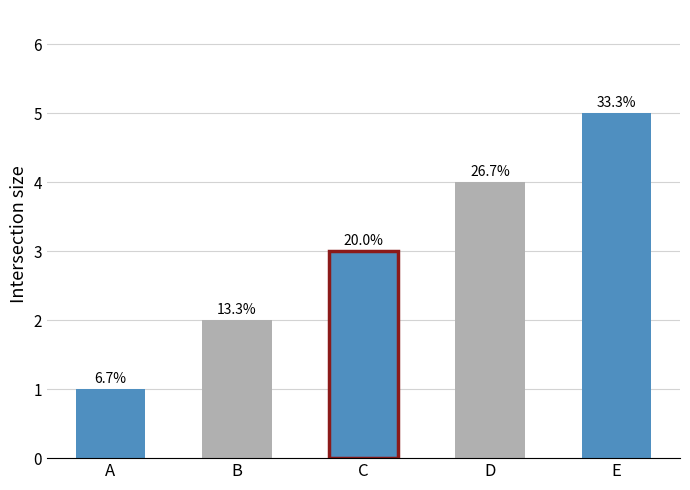

Which category has the lowest value across all series?

A